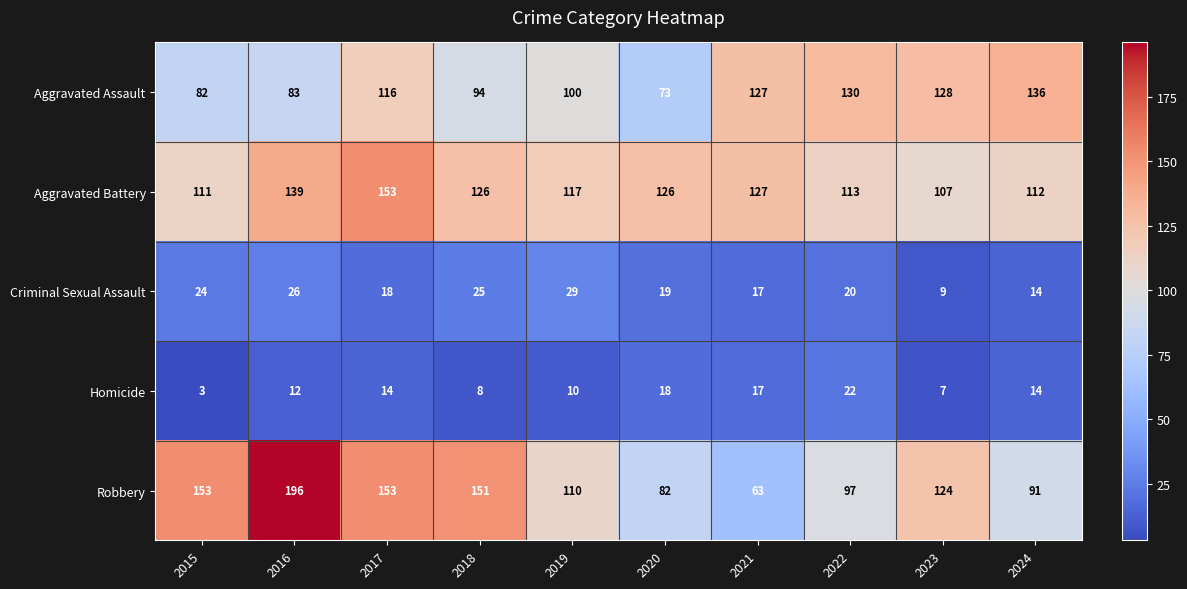

What is the sum of all Homicide values?

125